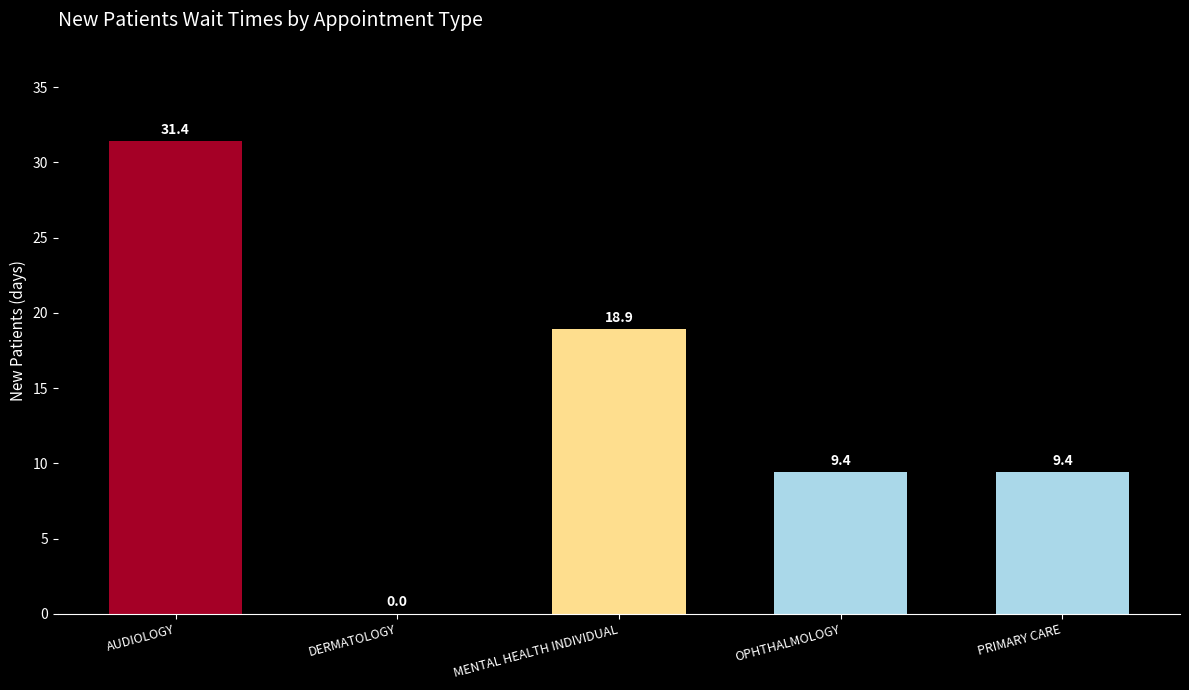

Is it true that the value at OPHTHALMOLOGY is 16.3?

False